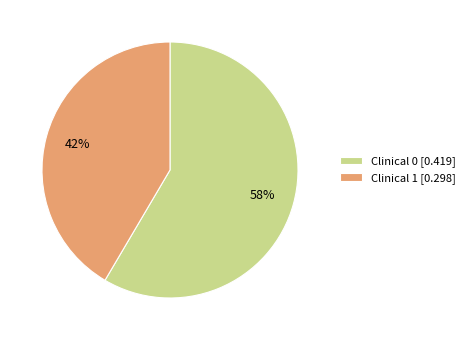

True or false: Clinical 0 [0.419] accounts for 58% of the total.

True